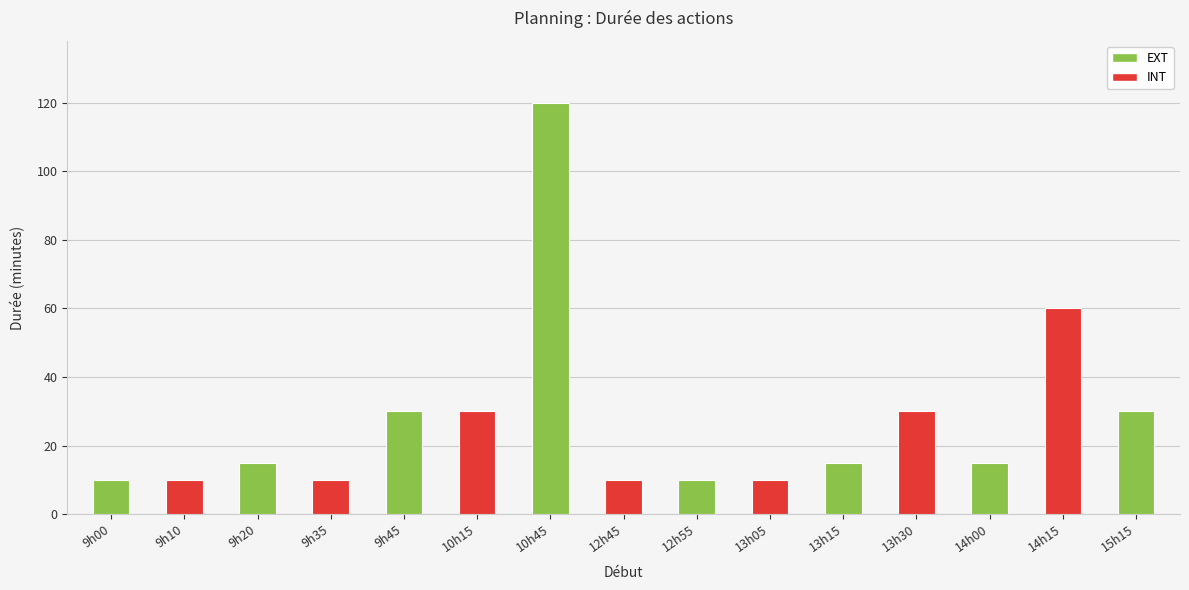

Are the bars horizontal?

No